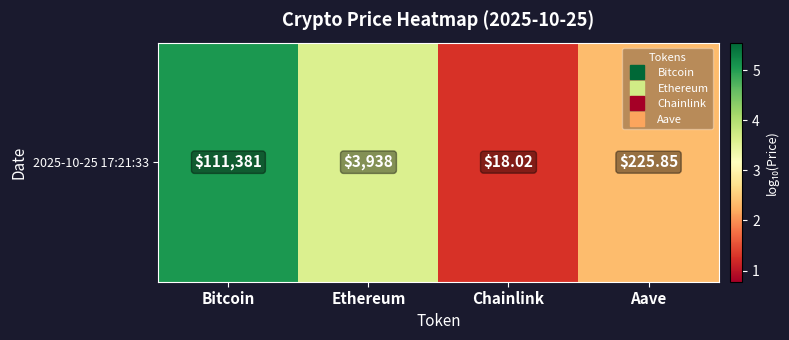

What is the minimum value shown in the chart?

1.3